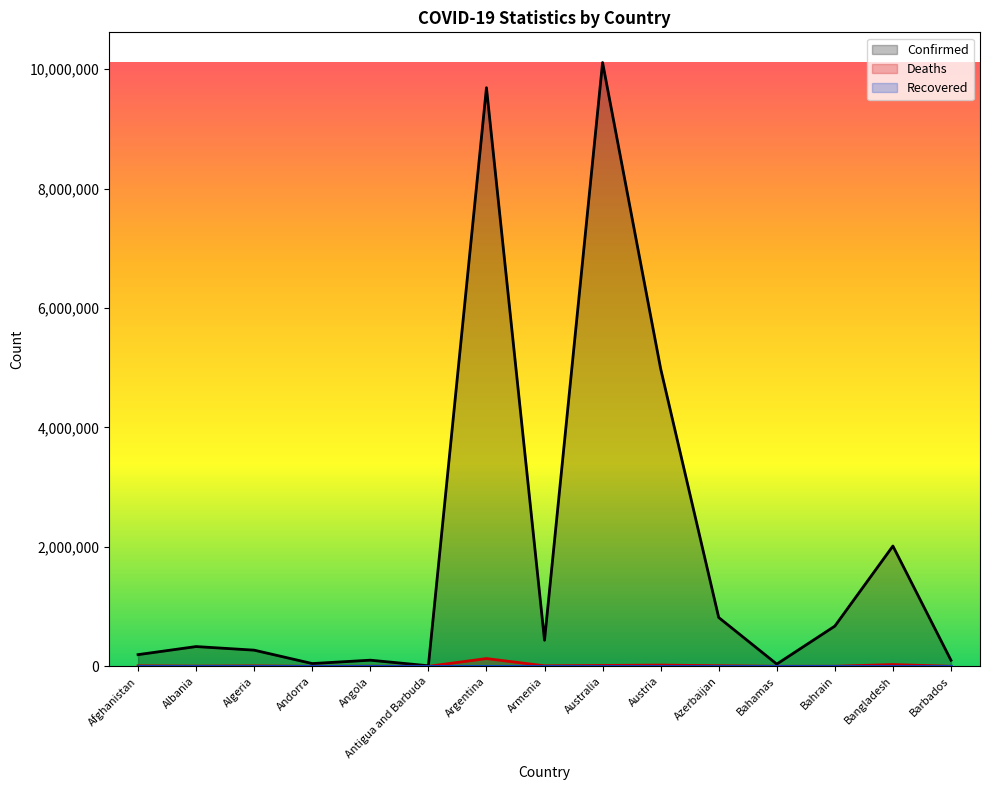

Which series has the widest spread of values?

Confirmed